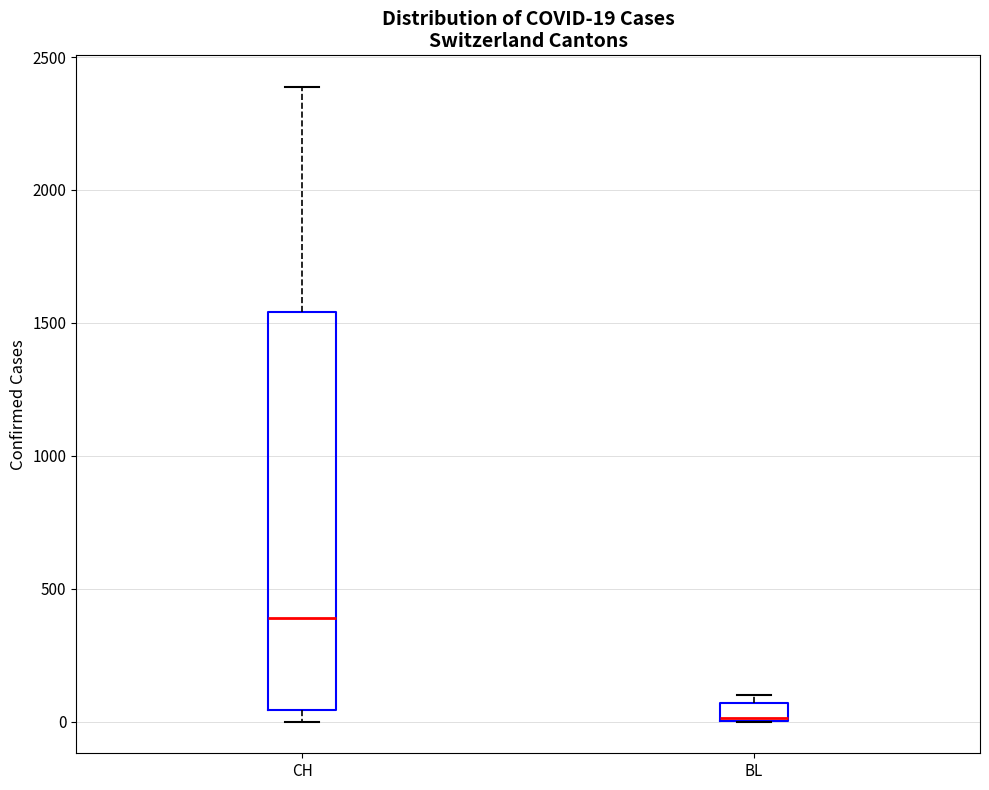

Comparing the boxes themselves (not the whiskers), which one is the tallest?

CH